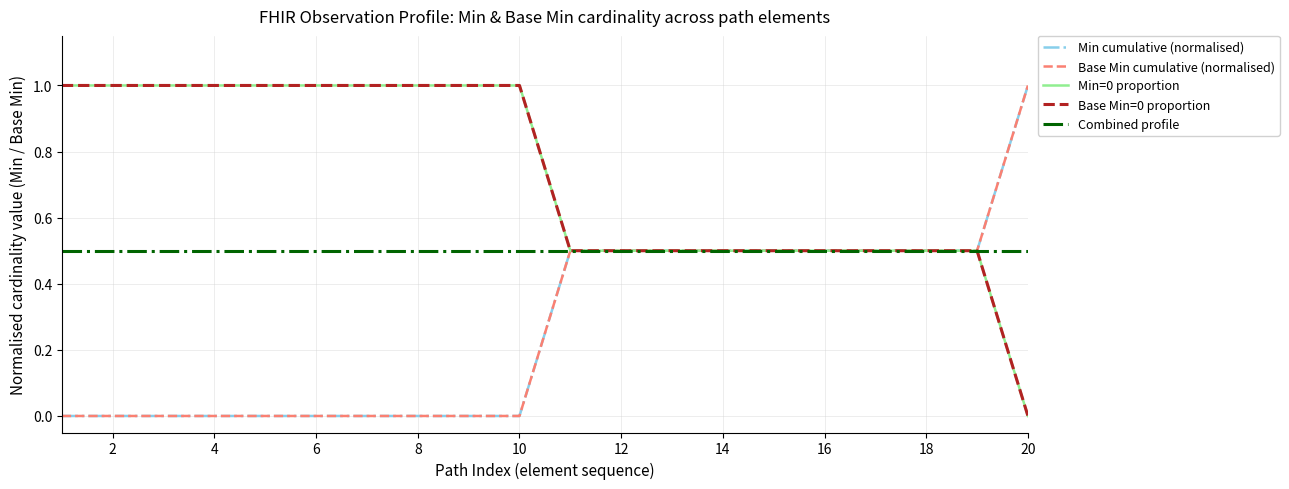

Is this an area chart (filled region under the line)?

No